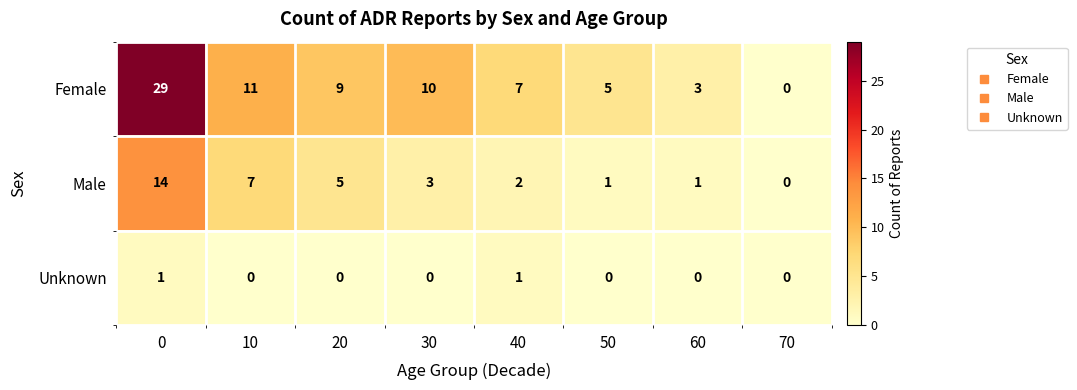

Reading left to right, transcribe all the data shown in this chart.

Female: 0=29	10=11	20=9	30=10	40=7	50=5	60=3	70=0
Male: 0=14	10=7	20=5	30=3	40=2	50=1	60=1	70=0
Unknown: 0=1	10=0	20=0	30=0	40=1	50=0	60=0	70=0